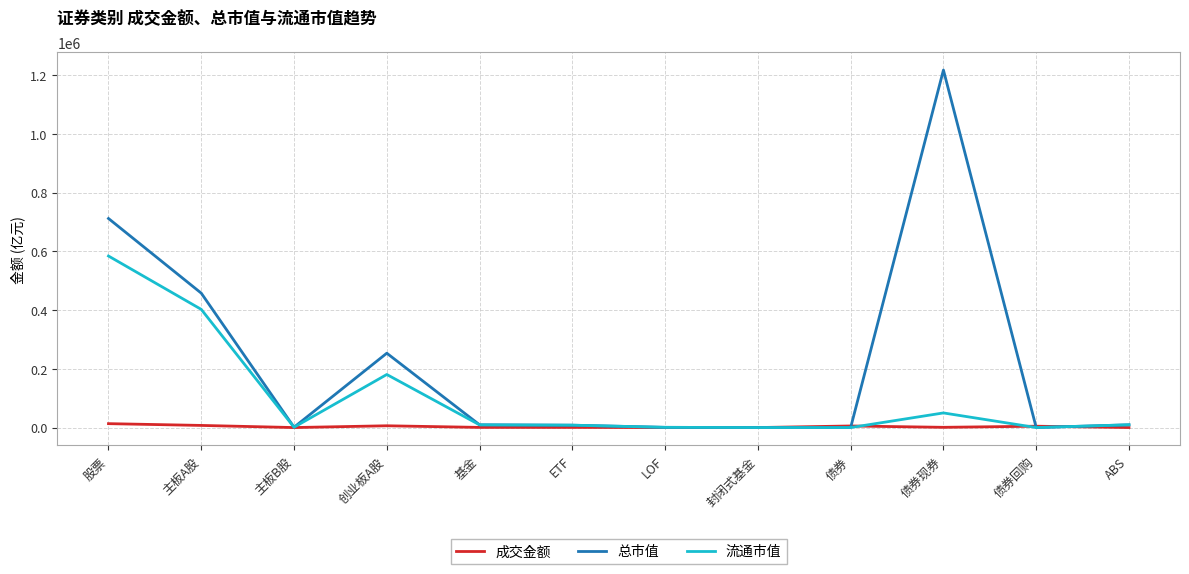

What position from the left is 封闭式基金?

8